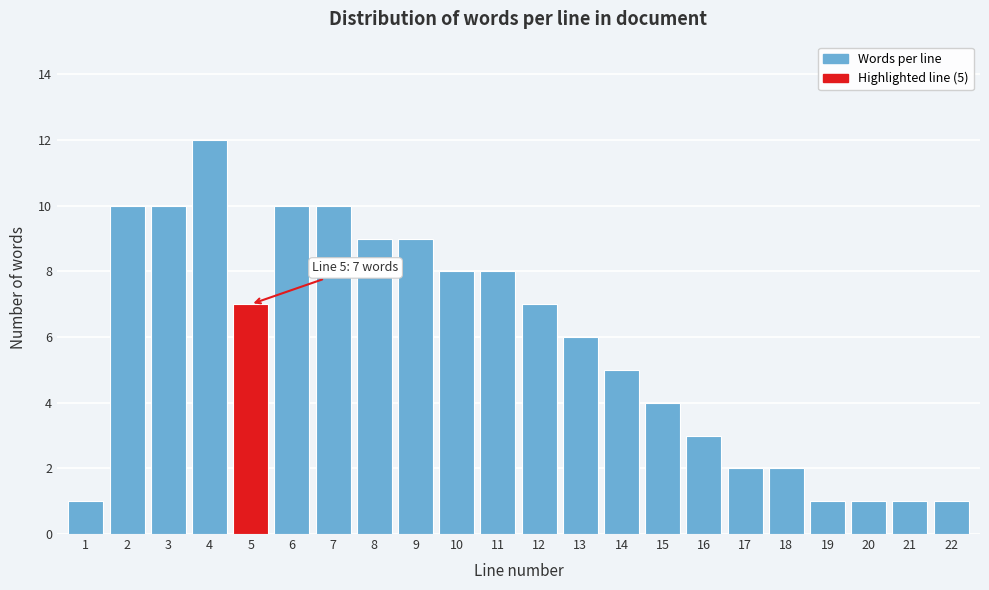

Reading right to left, list all the values displayed in this chart.

1	1	1	1	2	2	3	4	5	6	7	8	8	9	9	10	10	7	12	10	10	1